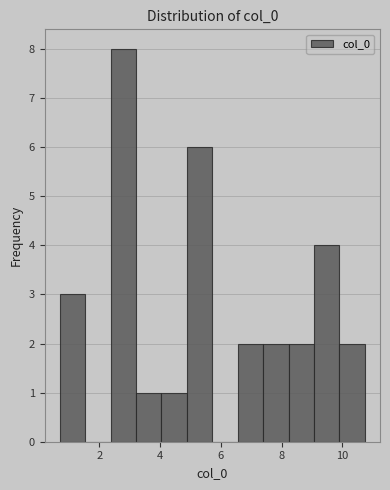

What is the height of the bar covering 4.0 to 4.8 on the x-axis? Neither the bar edges nor the heights are printed on the chart, so give them approximately, as read against the axes.

1